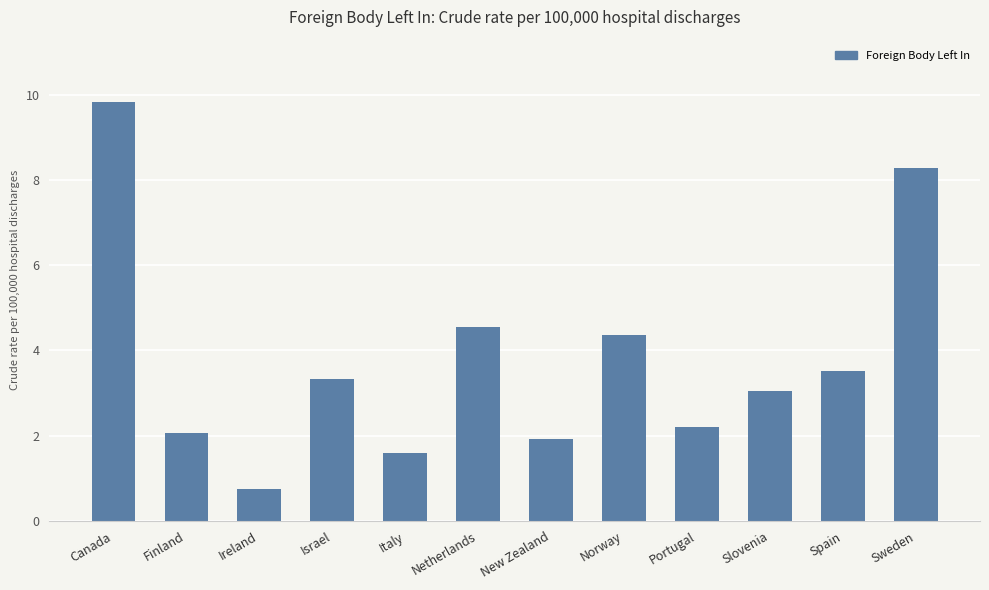

Where is the data nearest to the value 5?

Netherlands